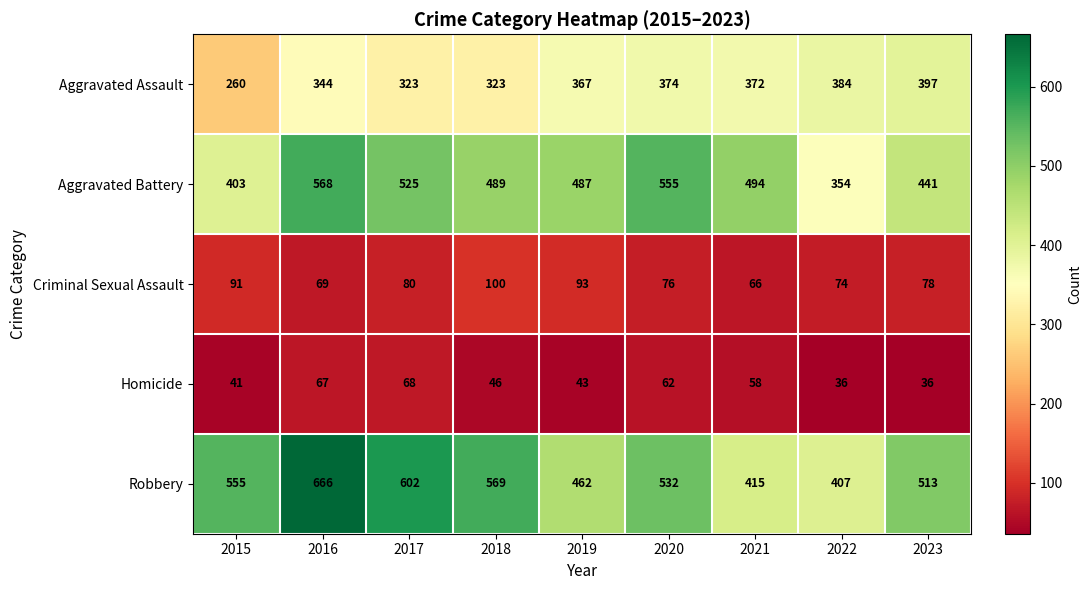

Rank the series by their maximum value, from lowest to highest.

Homicide, Criminal Sexual Assault, Aggravated Assault, Aggravated Battery, Robbery